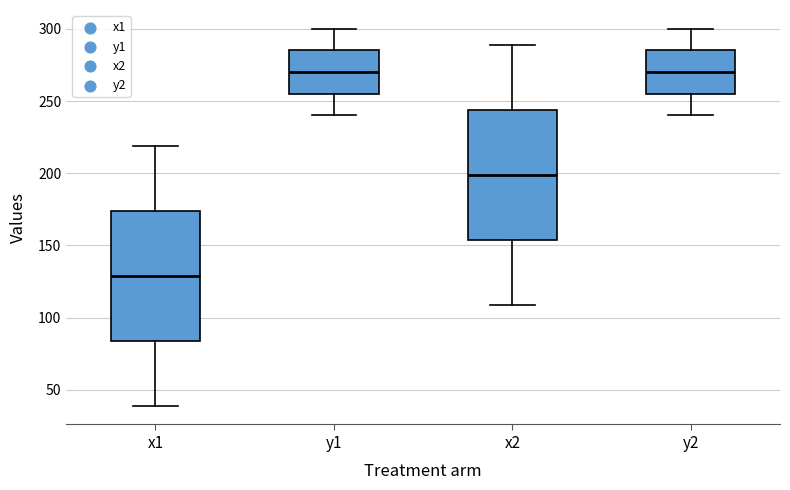

Where does the upper whisker of the box for y2 end on the y-axis? The values are not printed on the chart, so give them approximately, as read against the axis.

300